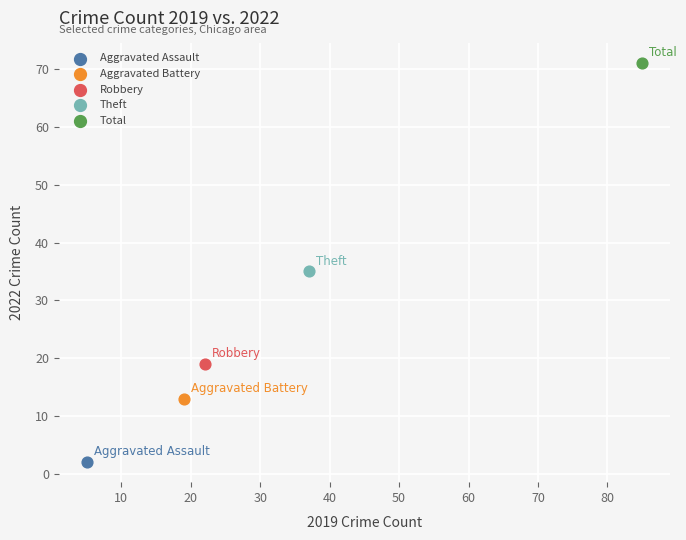

Which series reaches the minimum Y coordinate?

Aggravated Assault